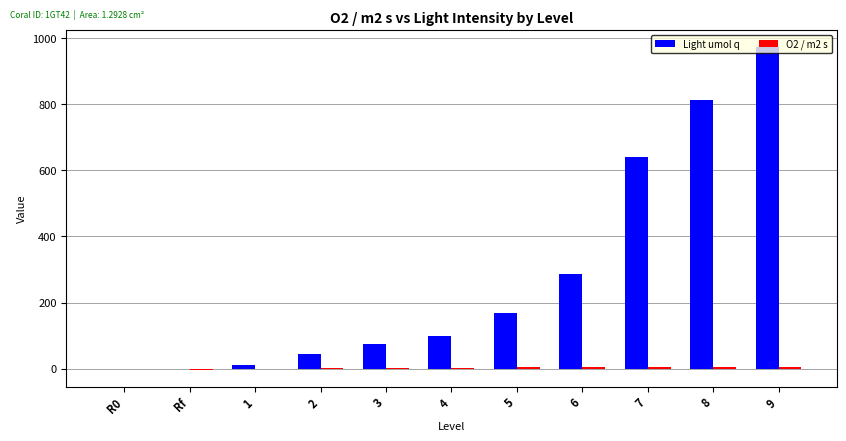

What is the sum of all Light umol q values?

3113.1